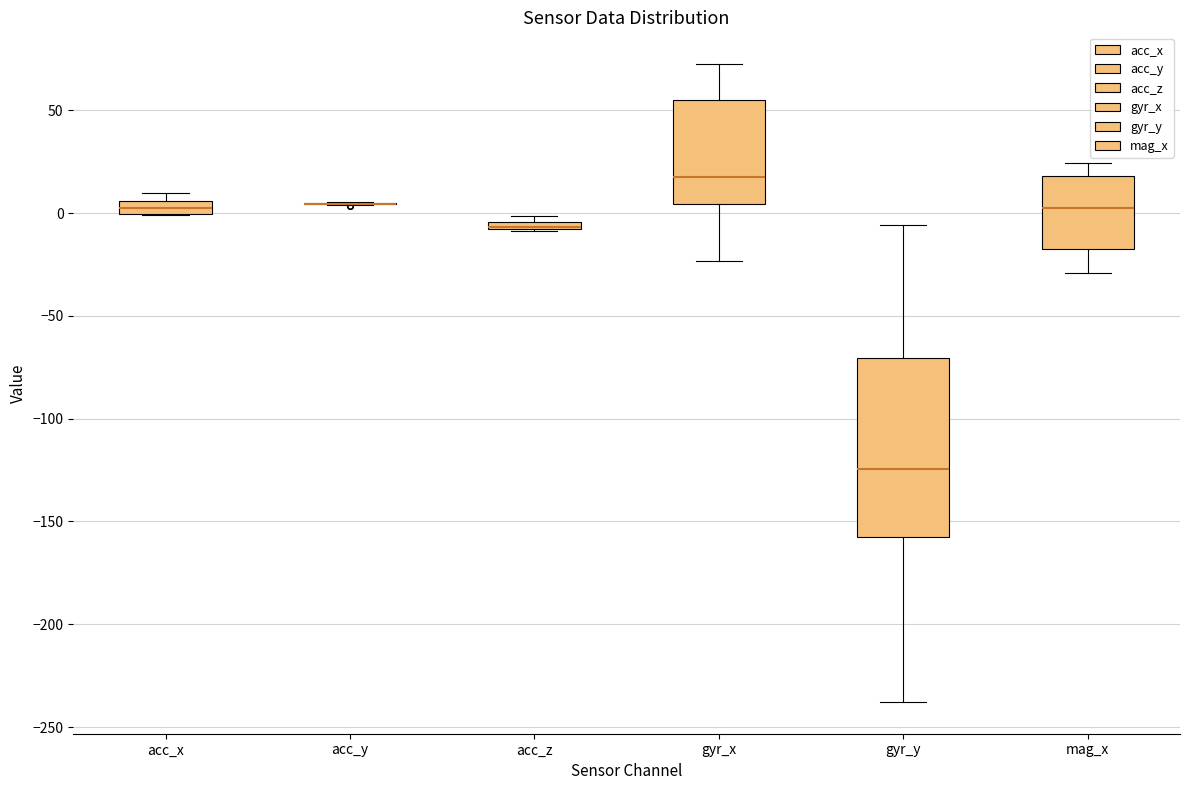

Which box is the tallest, from its lower edge to its upper edge?

gyr_y